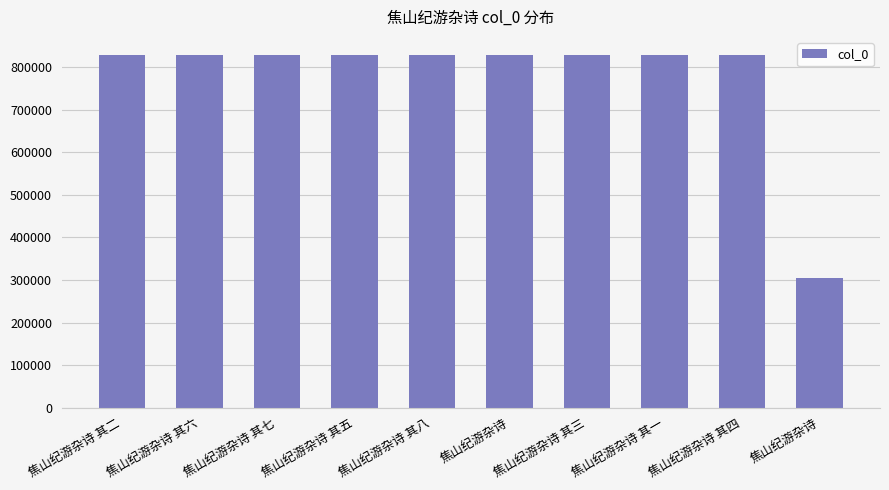

Rank the categories by value from lowest to highest.

焦山纪游杂诗, 焦山纪游杂诗 其一, 焦山纪游杂诗 其二, 焦山纪游杂诗 其三, 焦山纪游杂诗 其四, 焦山纪游杂诗 其五, 焦山纪游杂诗 其六, 焦山纪游杂诗 其七, 焦山纪游杂诗 其八, 焦山纪游杂诗